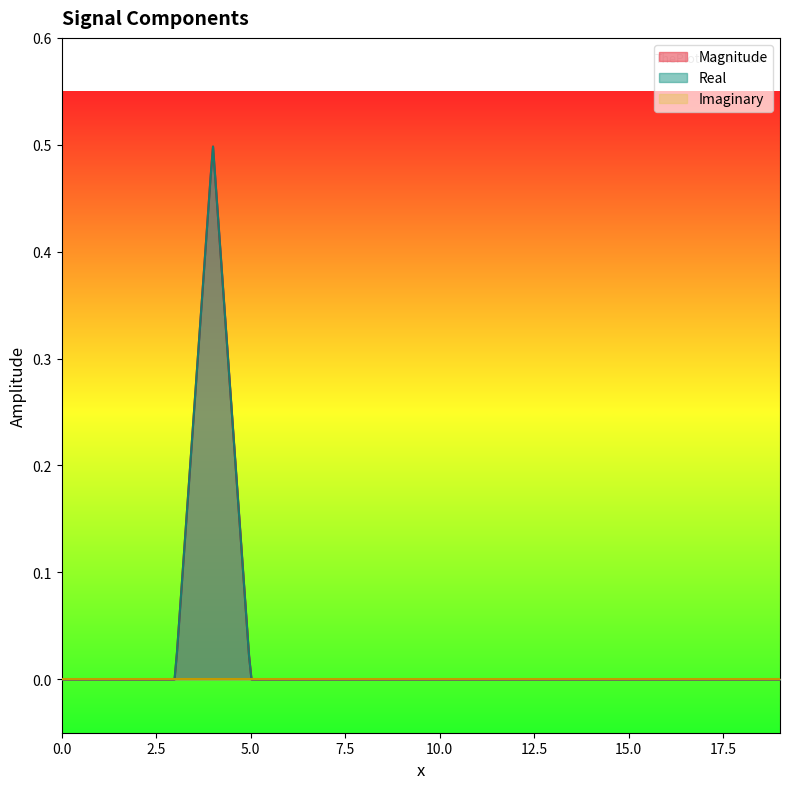

True or false: Magnitude and Imaginary intersect in this chart.

False